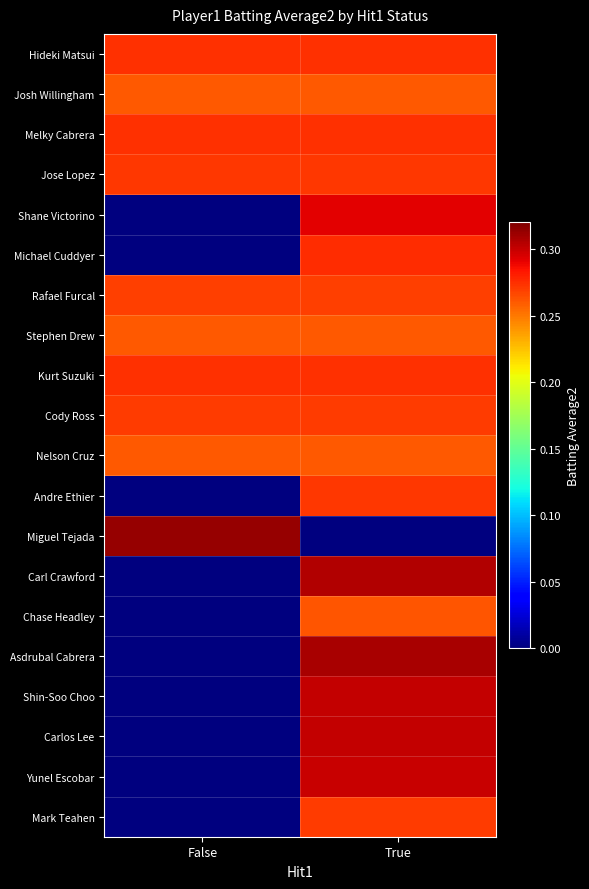

Which series has the largest range (max minus min)?

Miguel Tejada